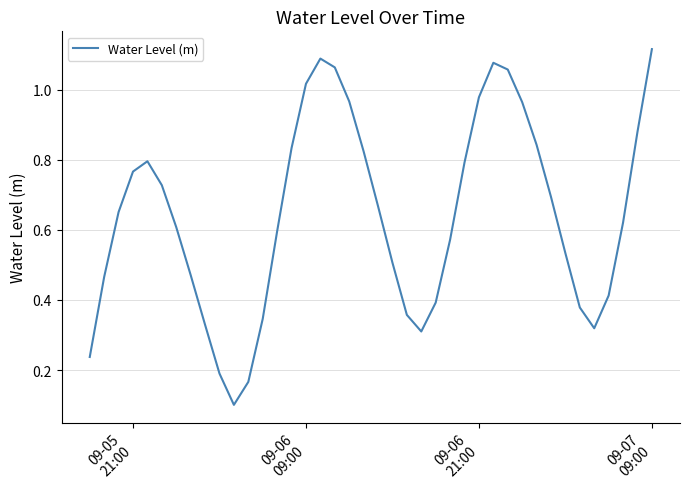

What is the label of the 40th point from the right?

09-05
21:00